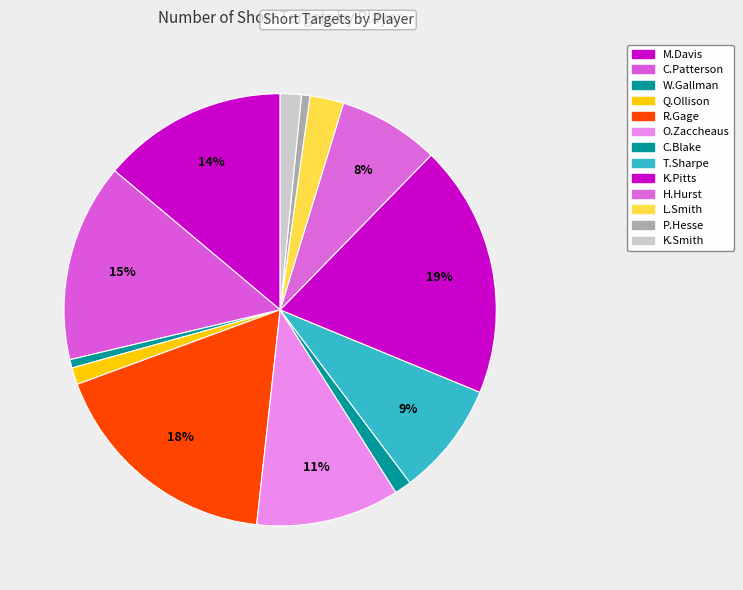

To the nearest percent, what is the average slice percentage?

8%